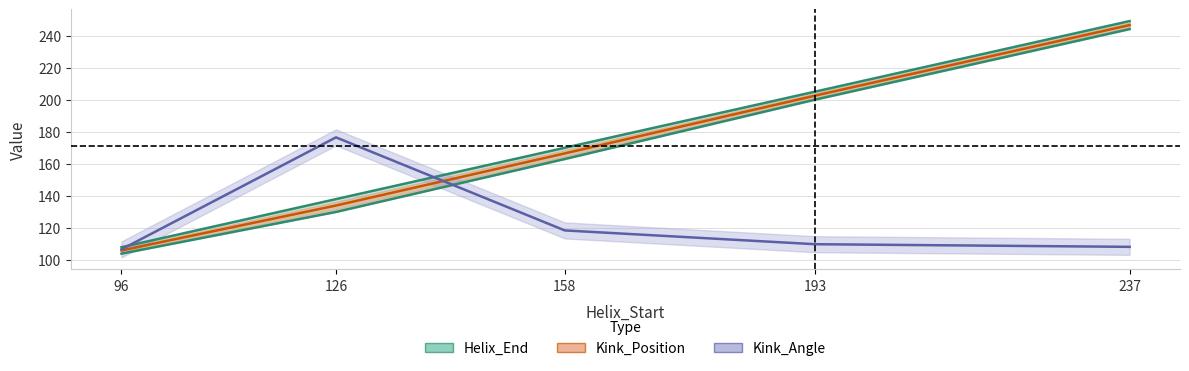

At which label is Kink_Position closest to 174?

158